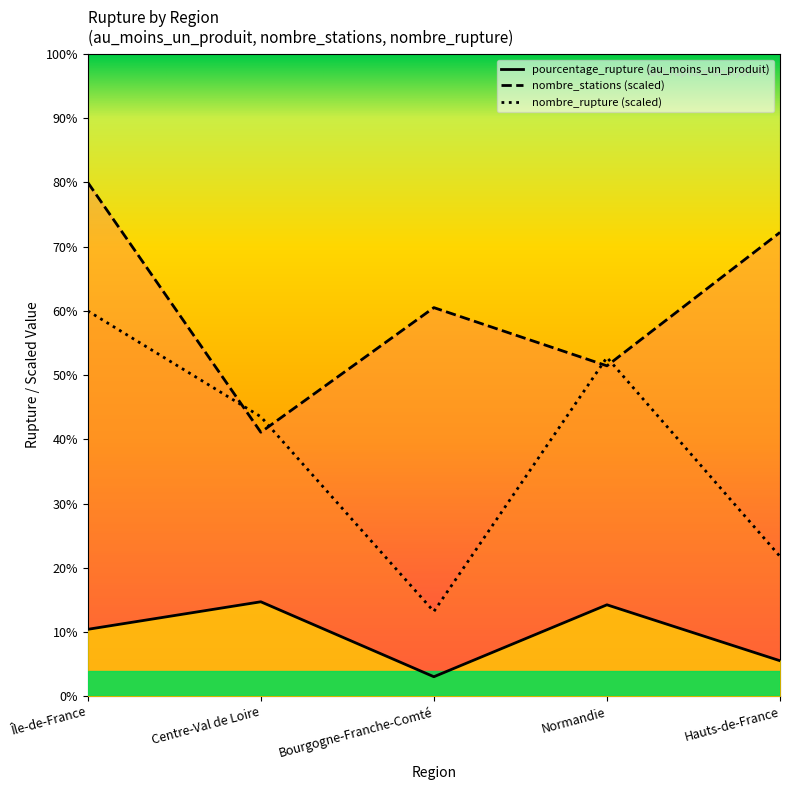

What is the sum of the pourcentage_rupture values at Bourgogne-Franche-Comté and Normandie?

17.3